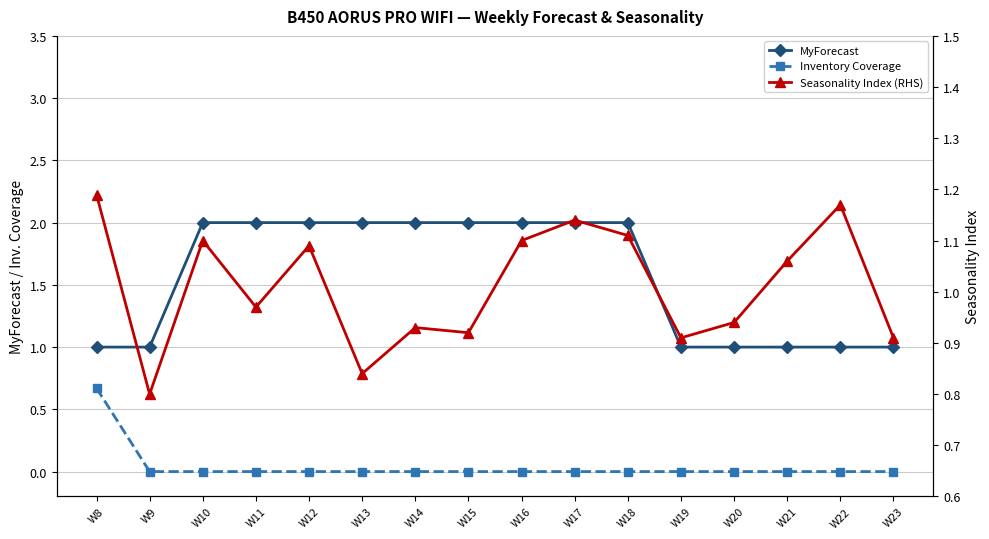

Which category has the highest value in the MyForecast series?

W10